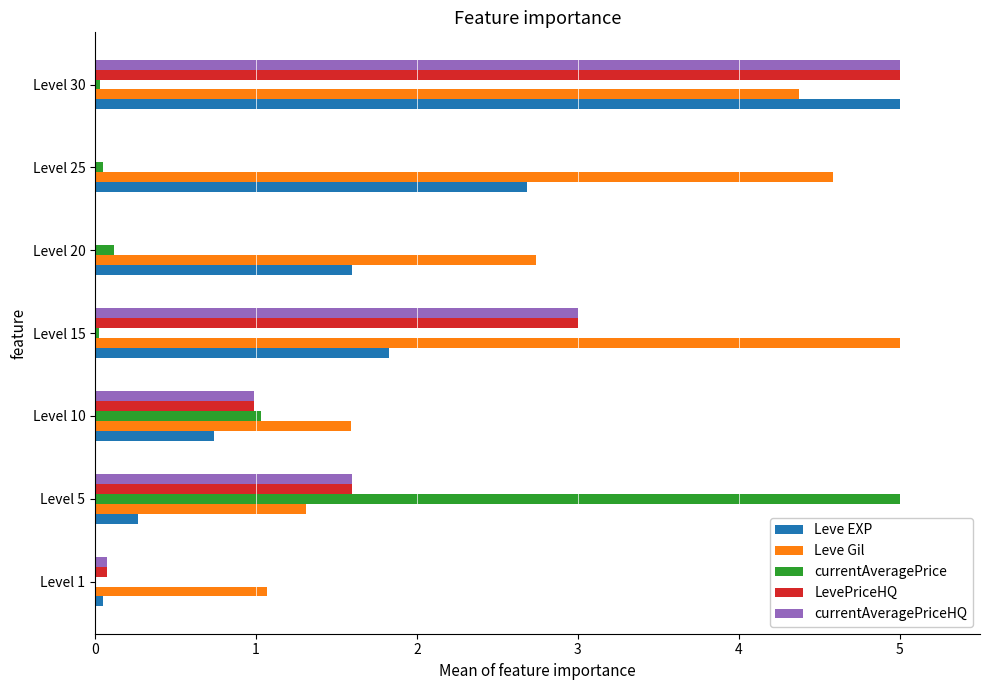

The value of Leve Gil at Level 25 is 2.8. True or false?

False